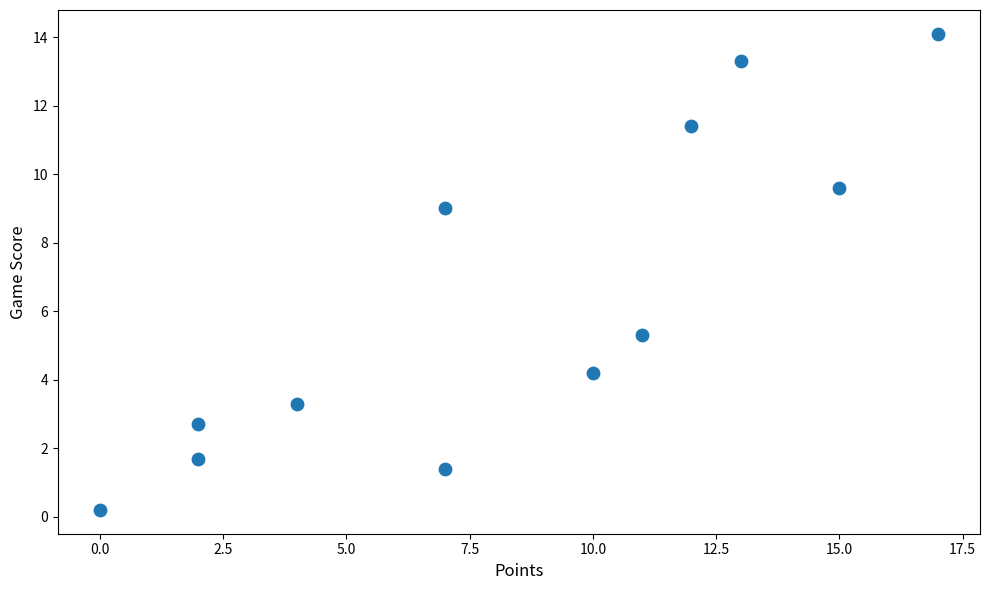

What Y value in the scatter plot is closest to 7?

5.3